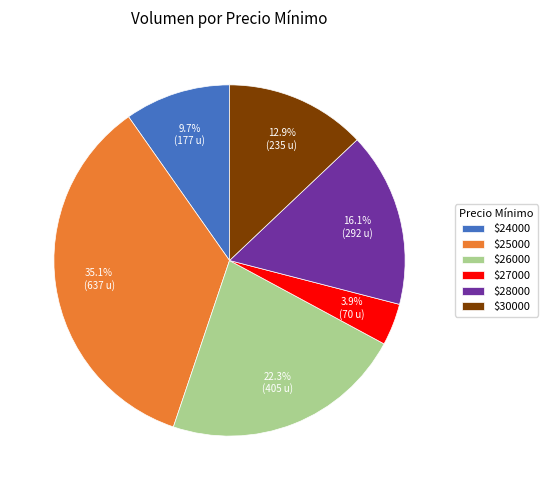

What is the smallest slice in the pie chart?

$27000